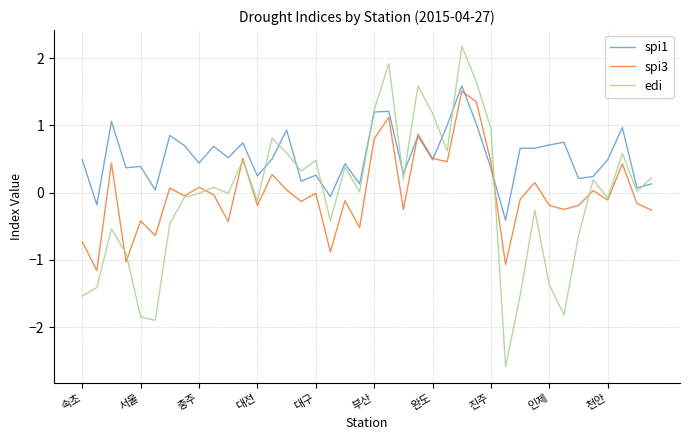

Which series has the largest total across all categories?

spi1